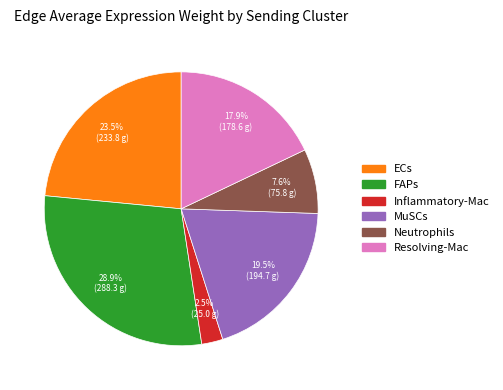

Rank the categories by value from lowest to highest.

Inflammatory-Mac, Neutrophils, Resolving-Mac, MuSCs, ECs, FAPs